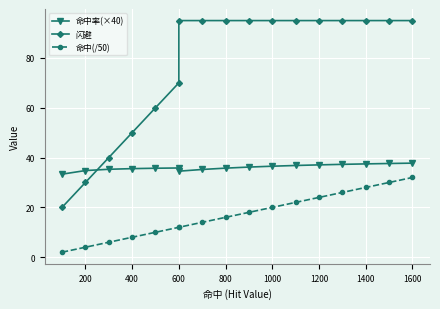

True or false: 命中(/50) has a value of 23.3 at 1400.

False